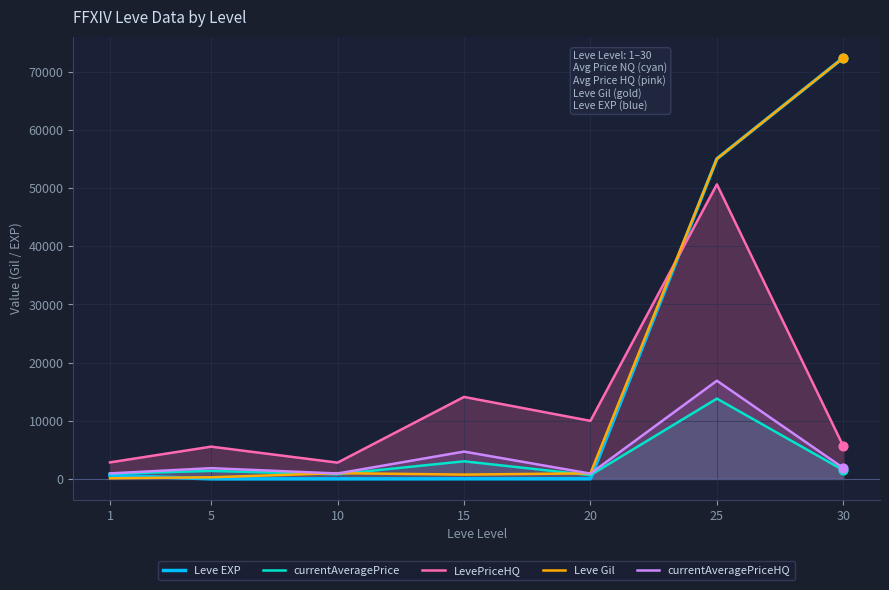

What is the total value across all series at 30?

153849.7